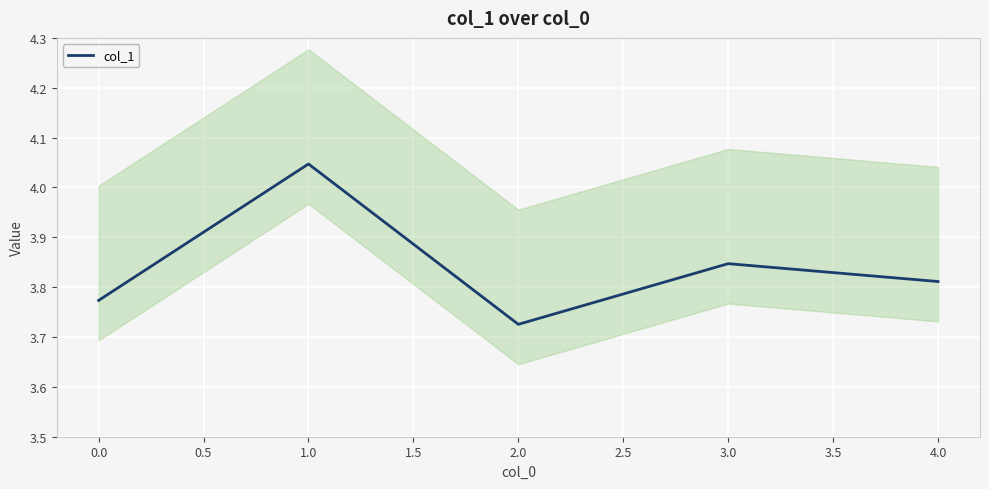

At which label does col_1 reach its peak?

1.0